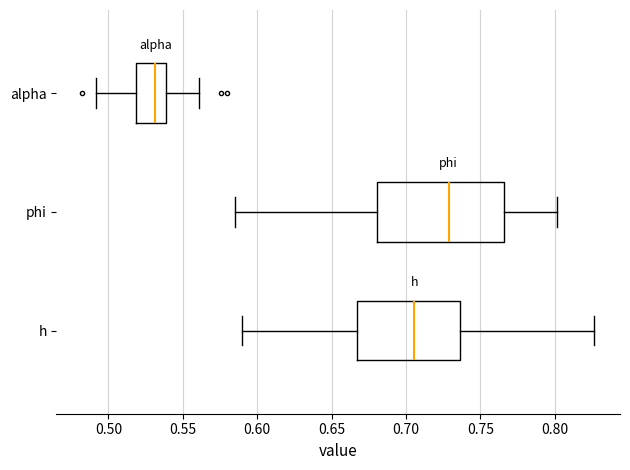

Where does the median line of the box for h sit on the x-axis? The values are not printed on the chart, so give them approximately, as read against the axis.

0.705